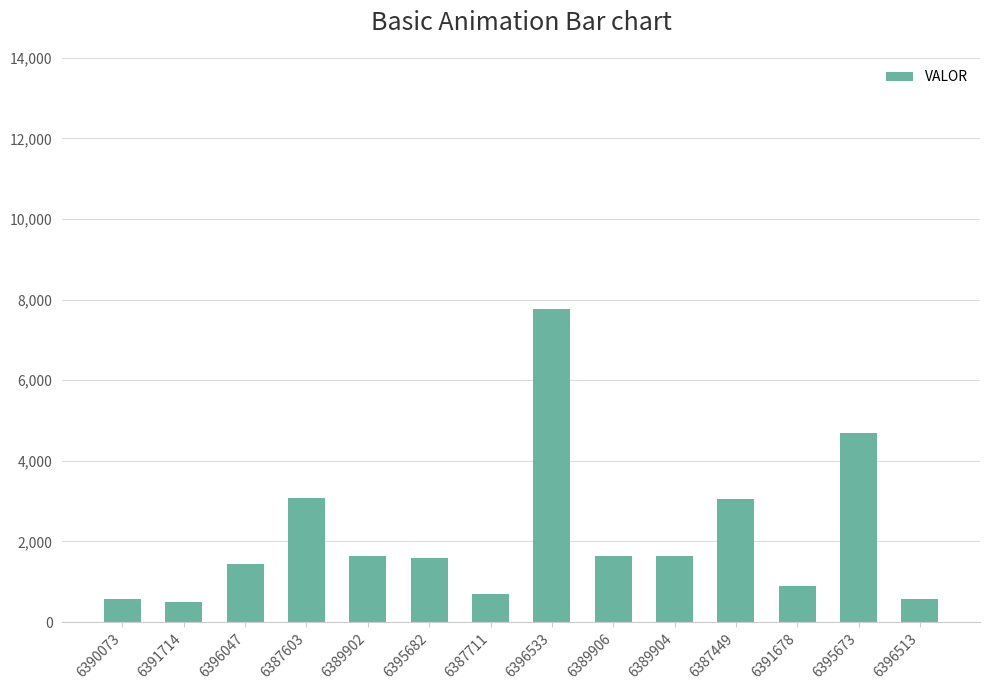

Is it true that the value at 6391678 is 895.5?

True